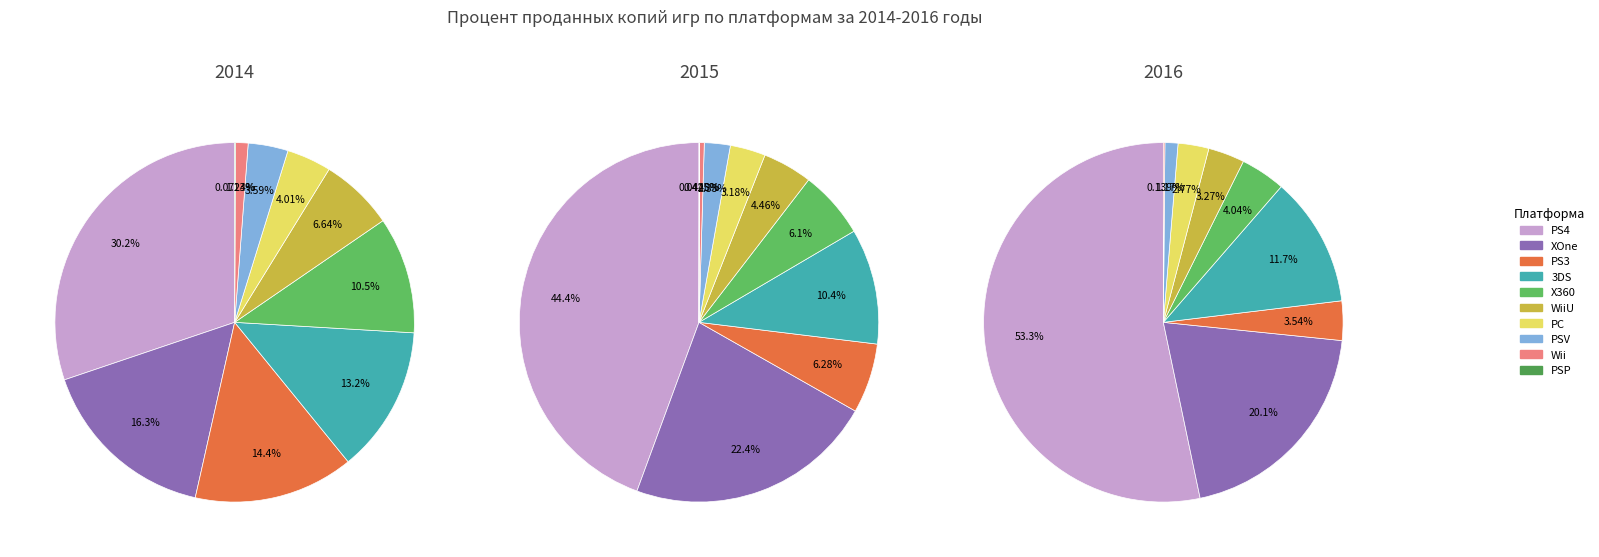

How many segments does this pie chart have?

10